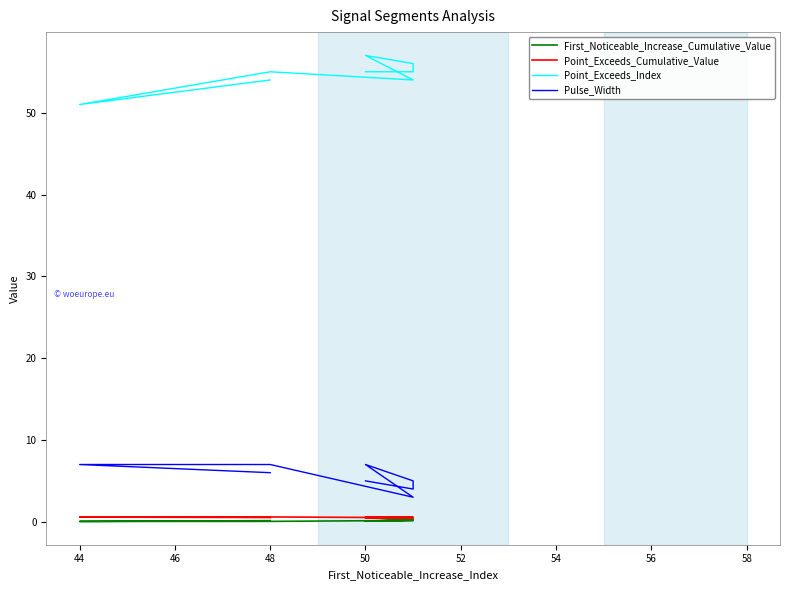

What is the maximum value shown in the chart?

57.0